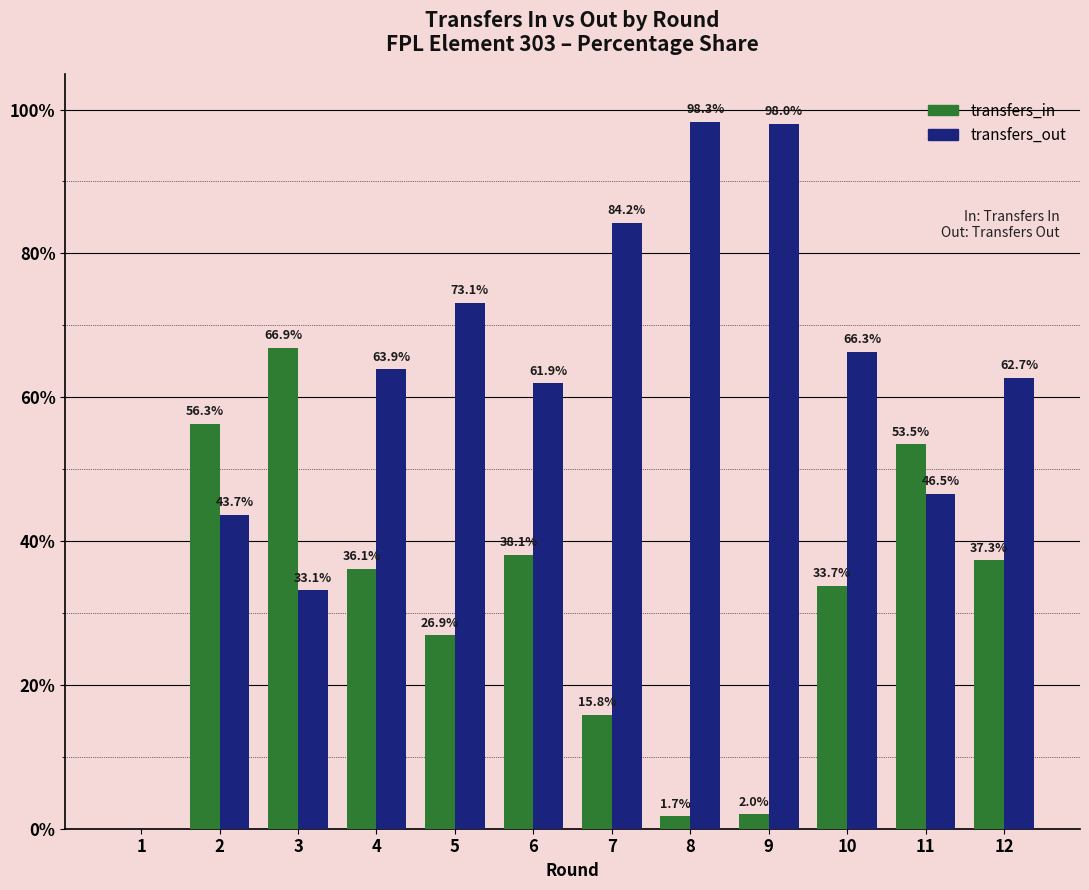

At which label is transfers_out closest to 49?

11